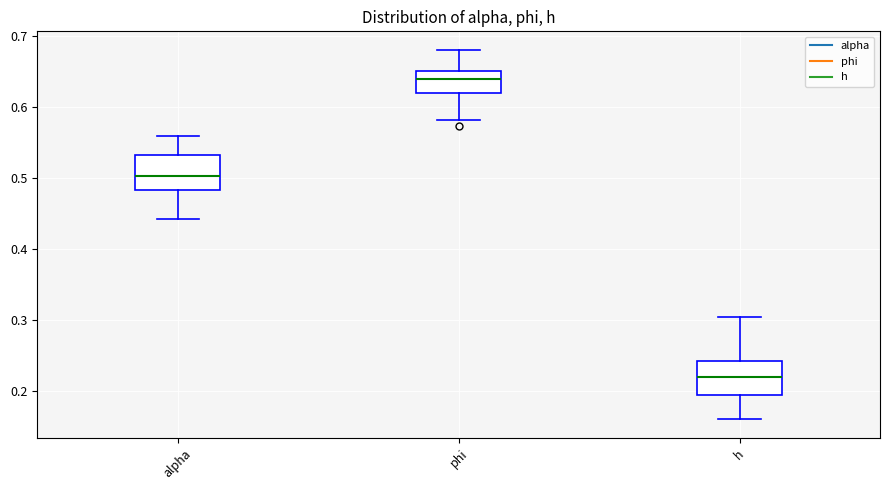

Which box's median line is the highest?

phi